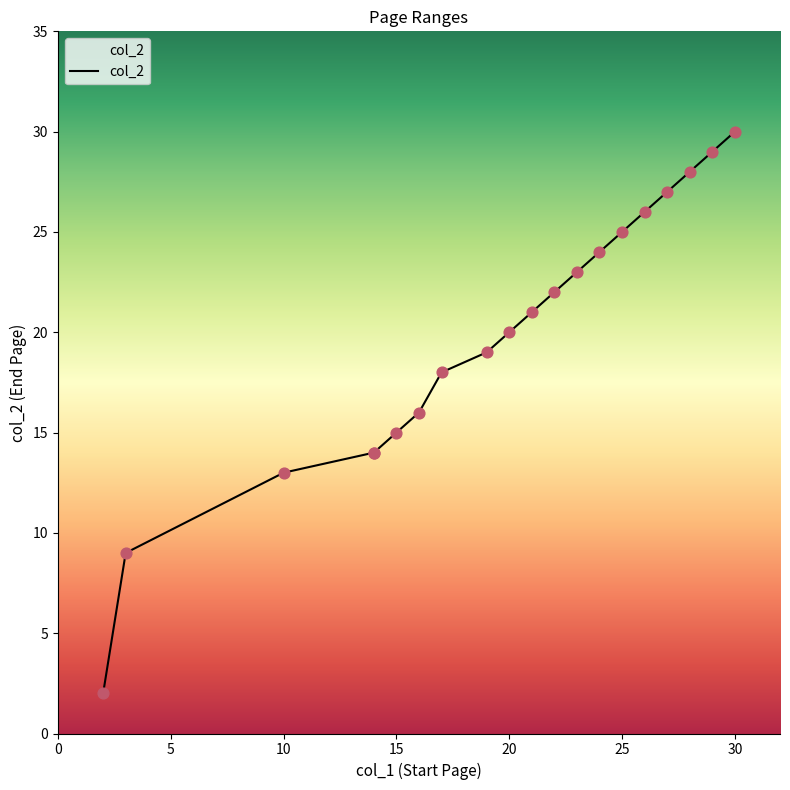

What is the change in value from 14 to 22?

+8